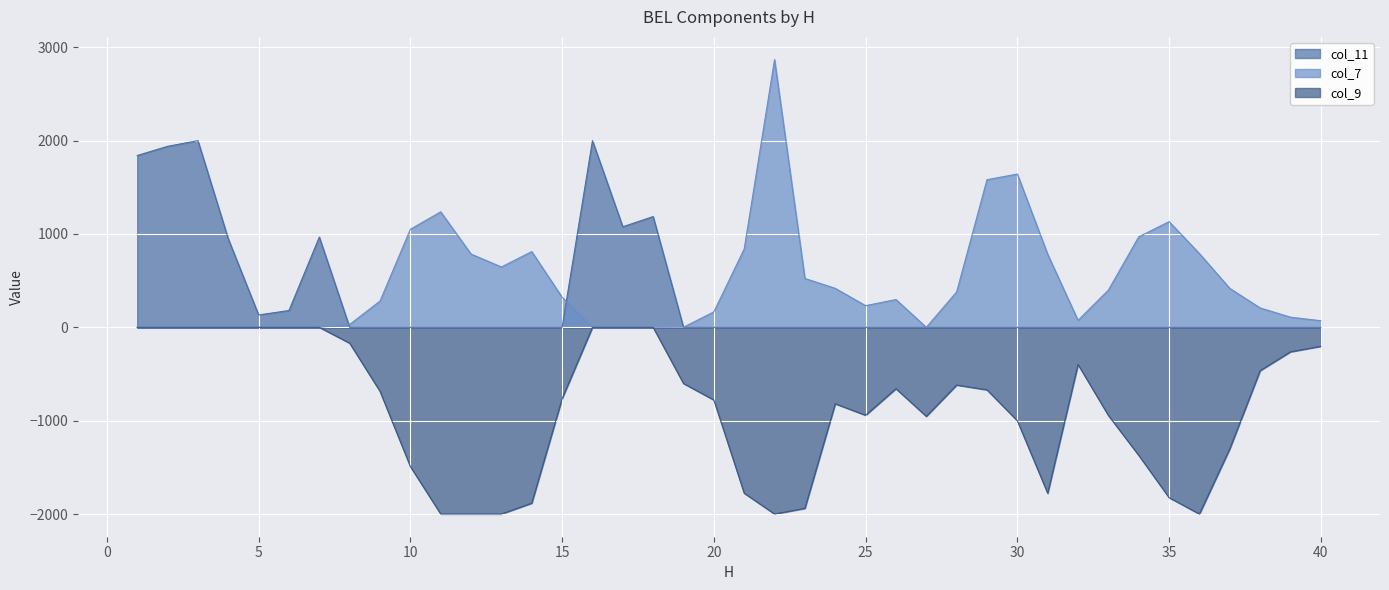

How many data points in col_11 are above 0?

10